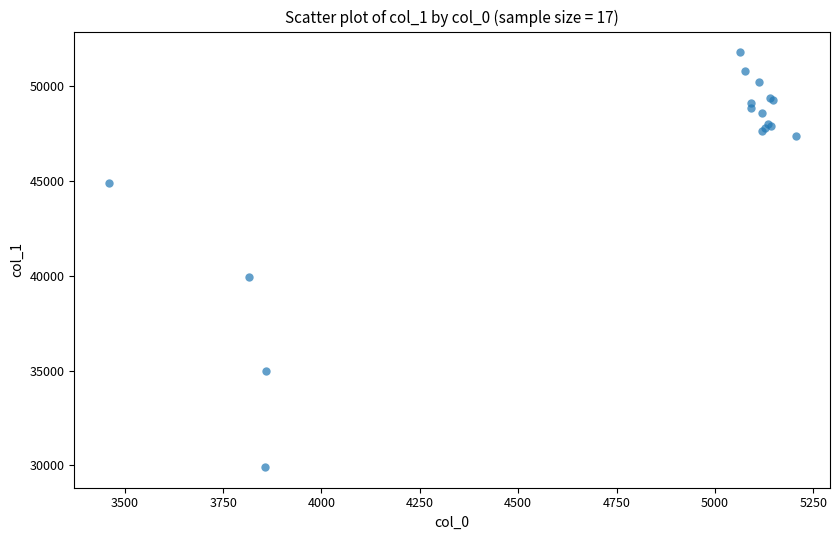

What Y value in the scatter plot is closest to 40855?

39958.4